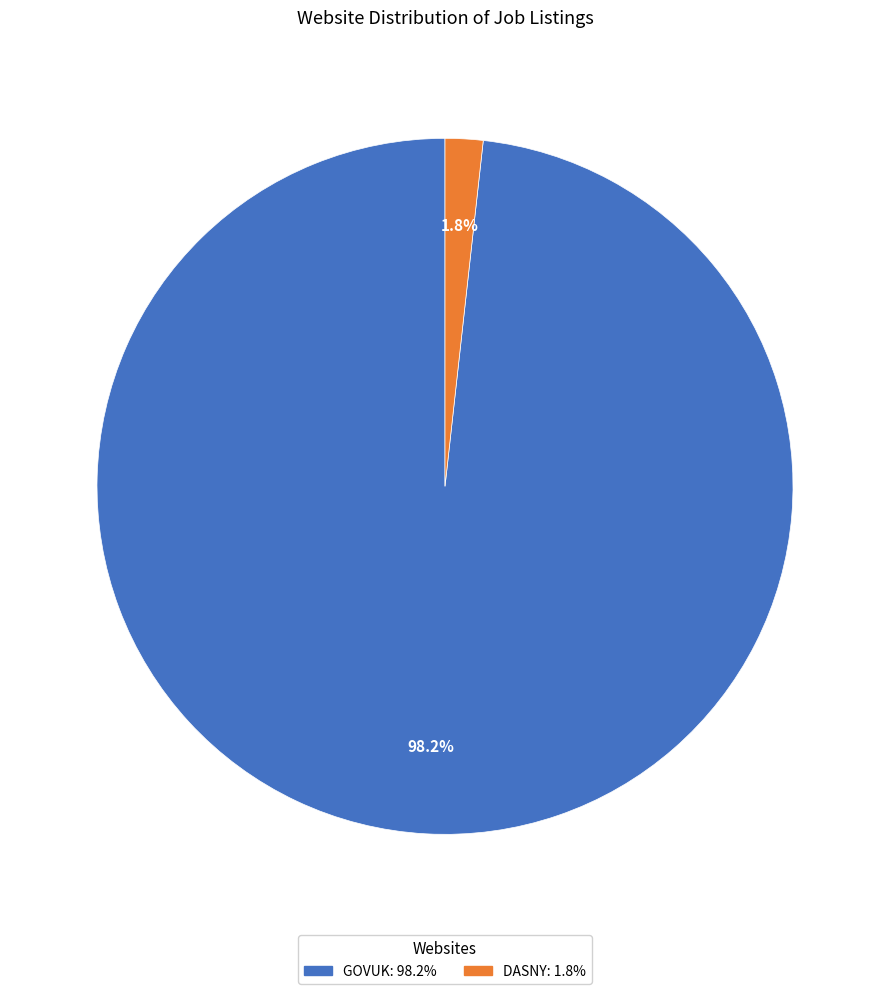

Is there a majority slice in this chart?

Yes